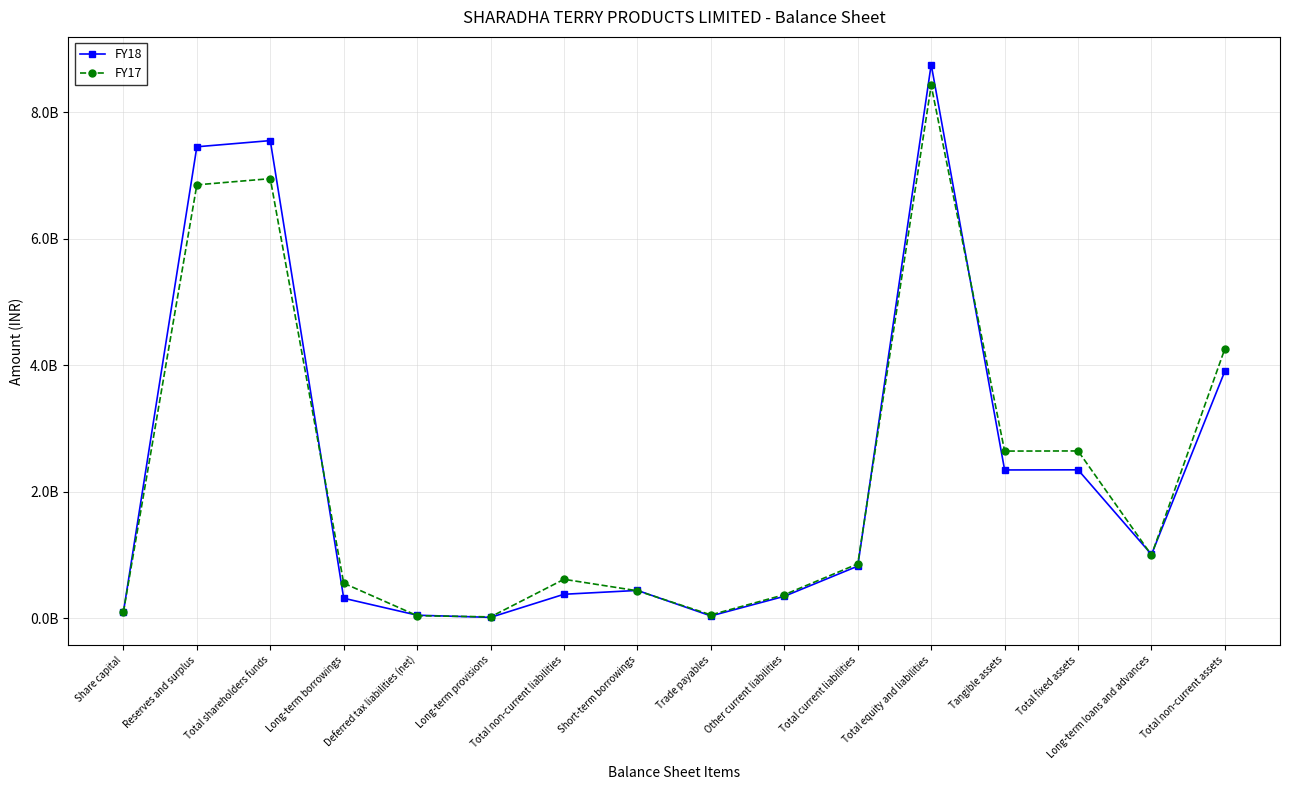

How many interior local valleys does the FY17 series have?

4